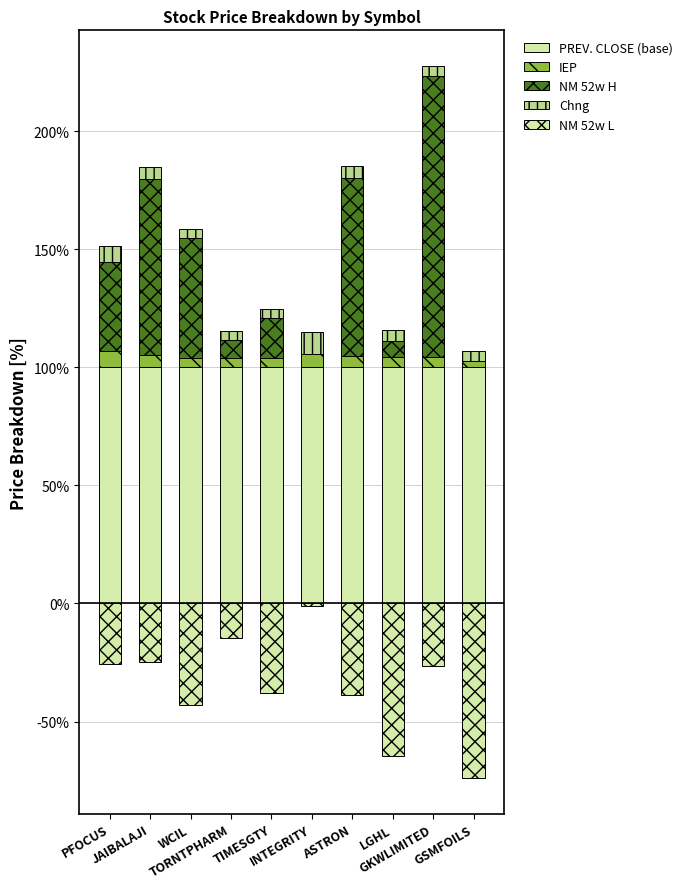

What is the label of the 1st bar from the right?

GSMFOILS